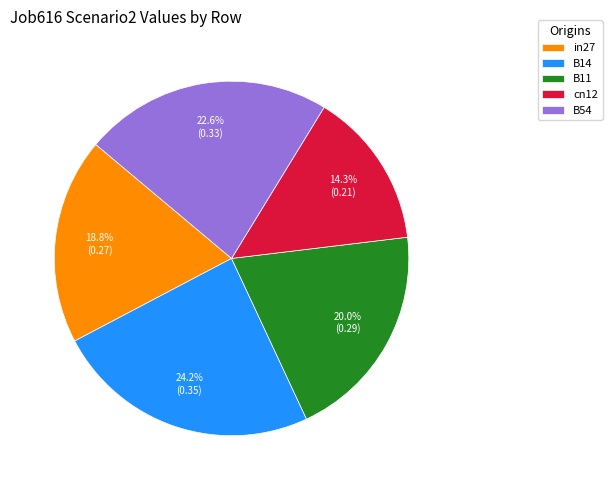

Combined, what portion of the pie is B11 and in27?

38.8%